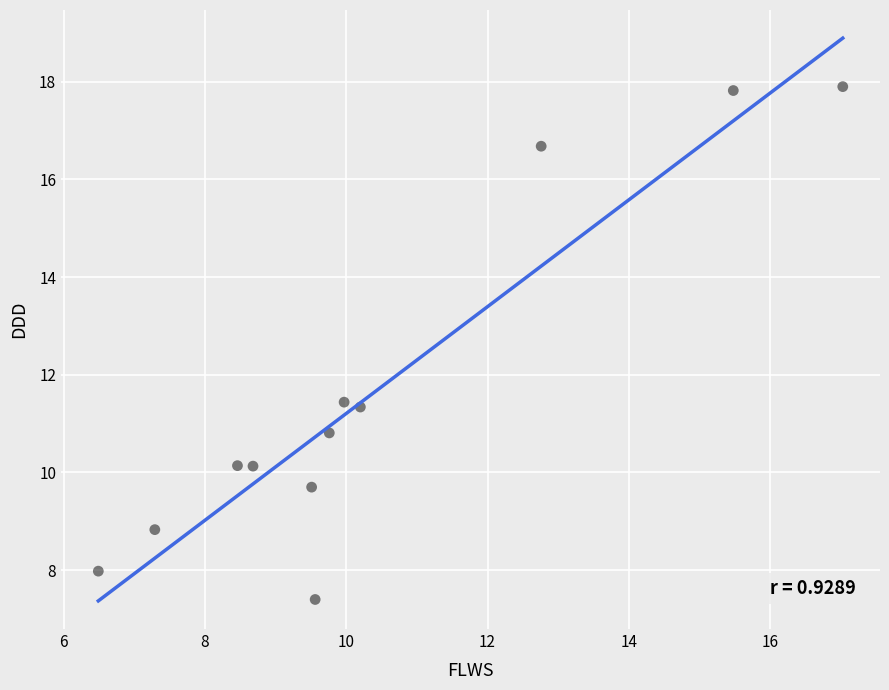

What is the average Y value?

11.7